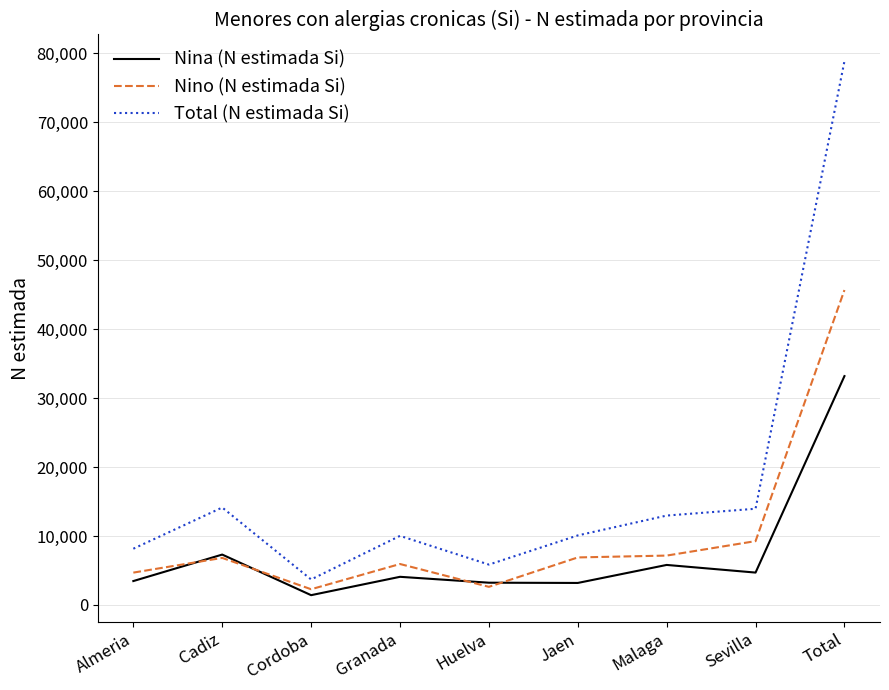

What is the difference between the highest and lowest values at Sevilla?

9257